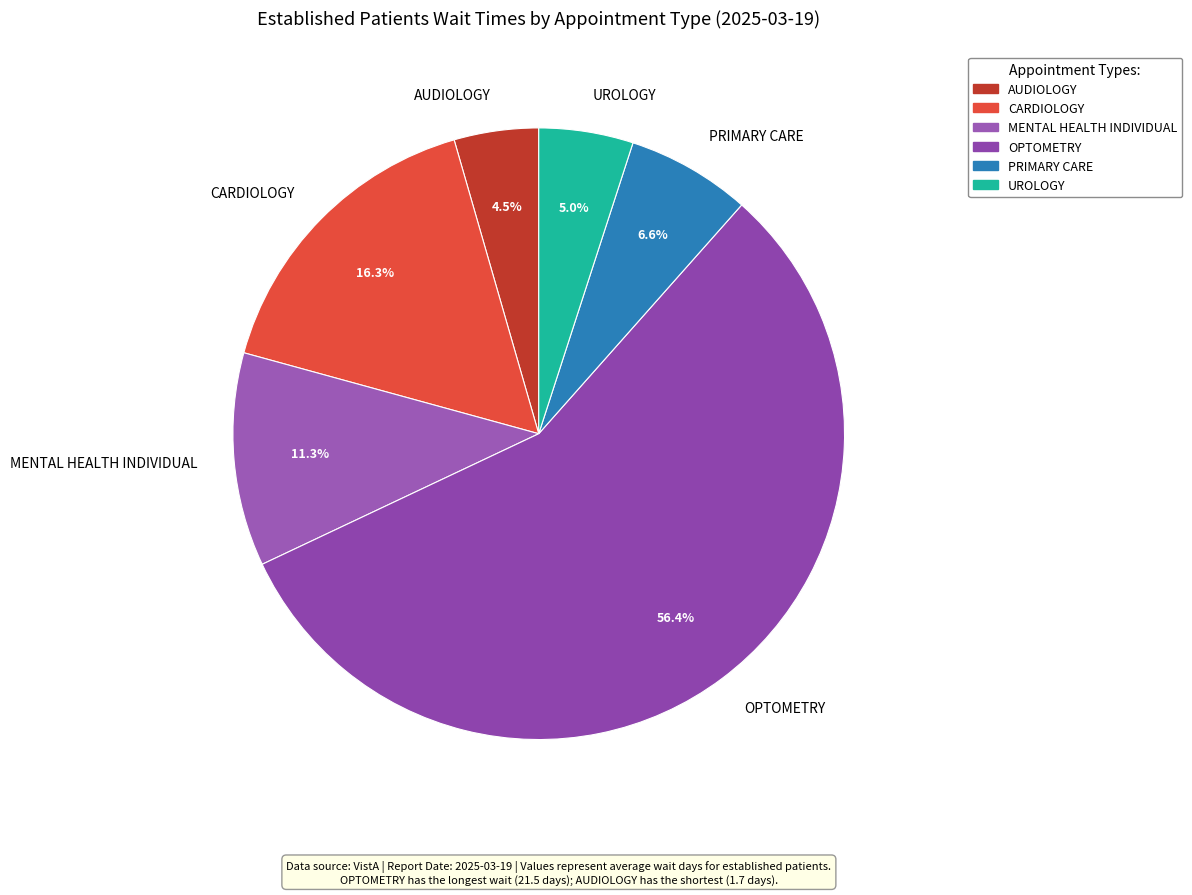

Which category has the smallest portion of the pie?

AUDIOLOGY